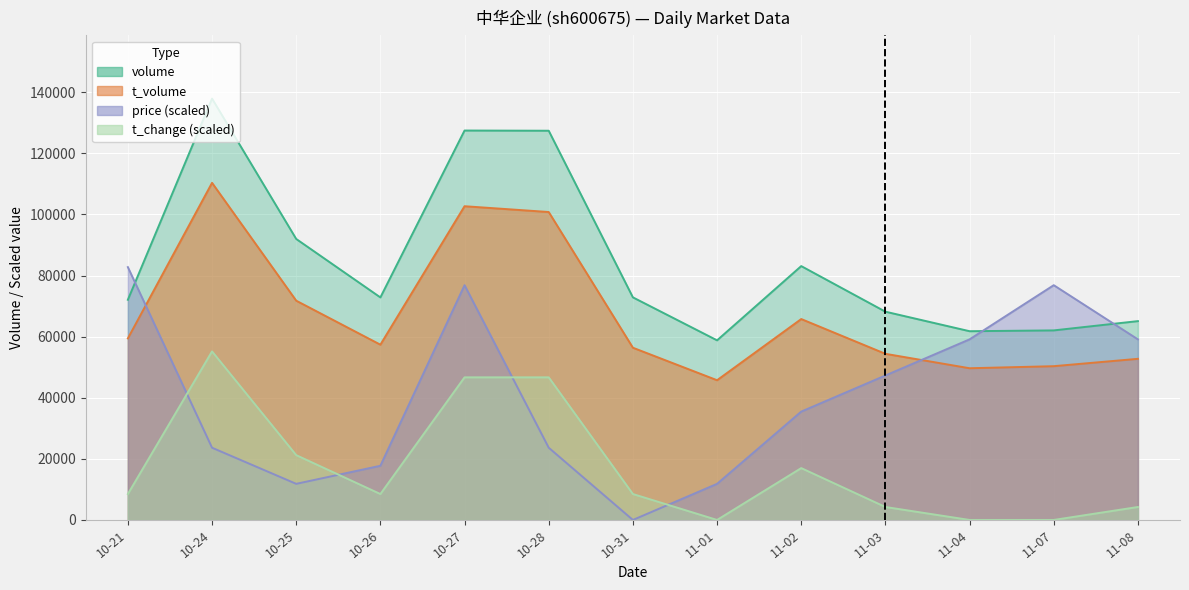

How many lines are shown in the chart?

4